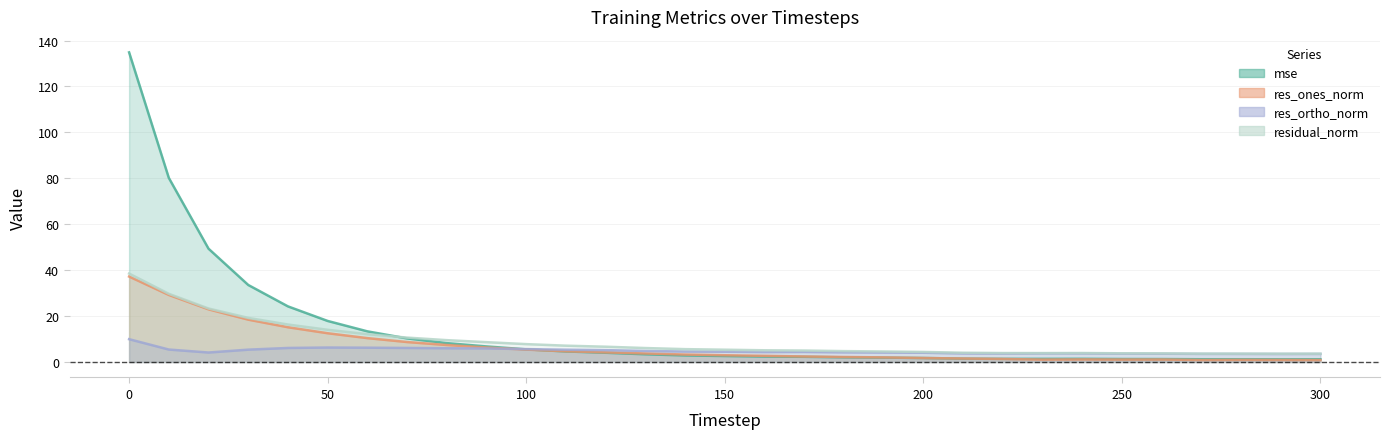

What is the approximate value of mse at 180?

2.0